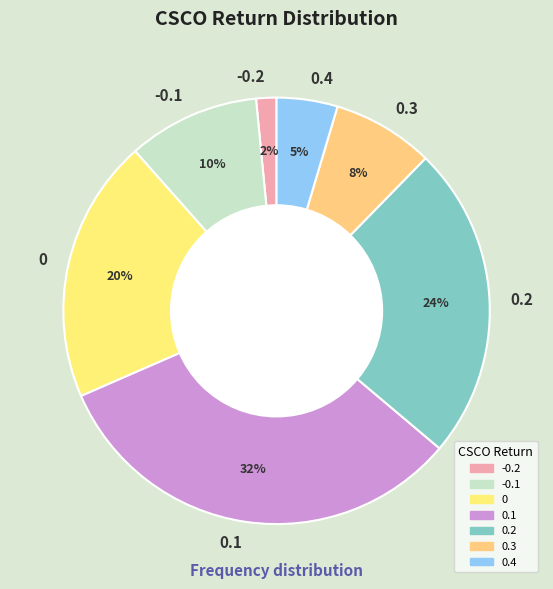

Does 0.3 represent more than half of the total?

No